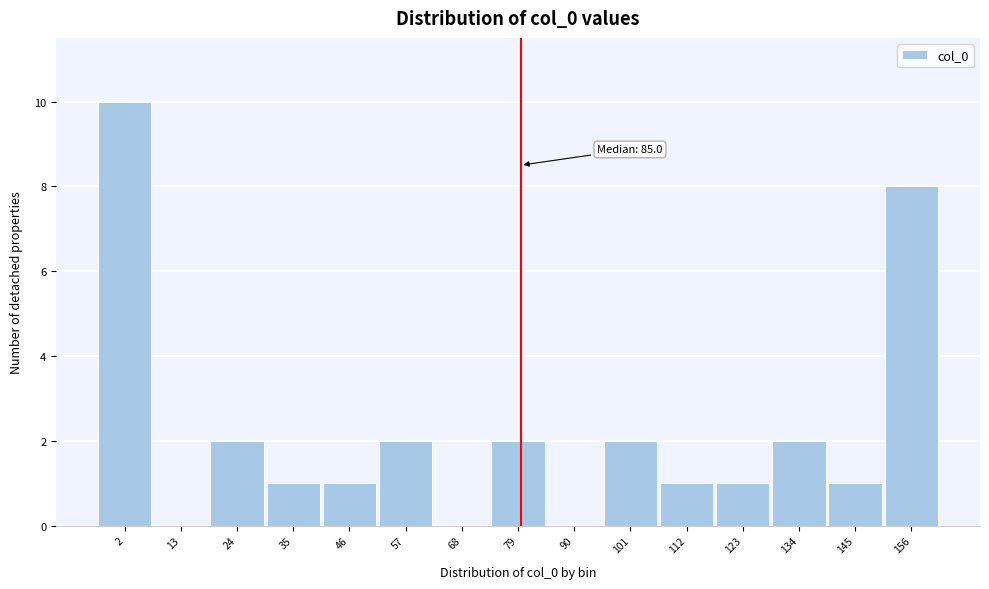

Reading right to left, what are all the values shown in this chart?

156=8	145=1	134=2	123=1	112=1	101=2	90=0	79=2	68=0	57=2	46=1	35=1	24=2	13=0	2=10